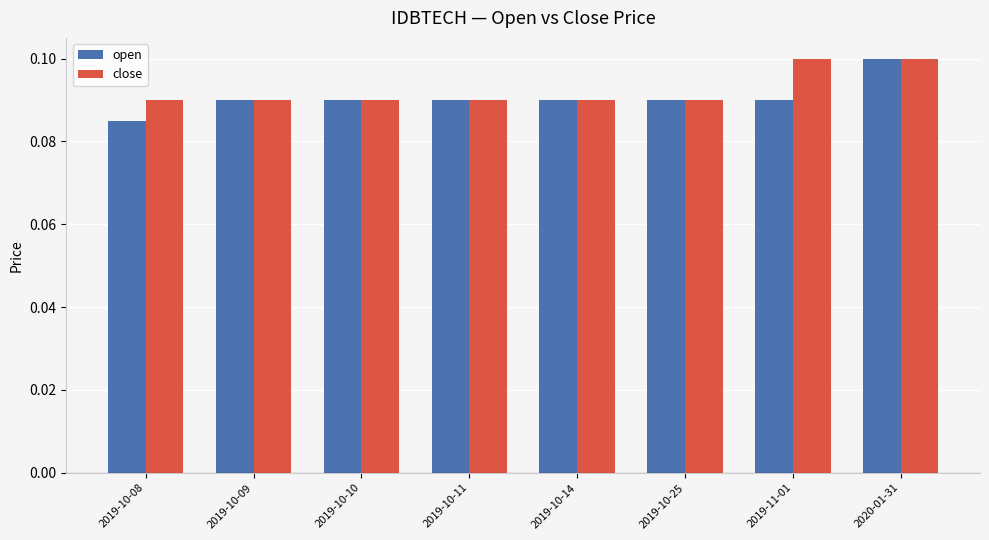

At which category is the sum across all series the highest?

2020-01-31